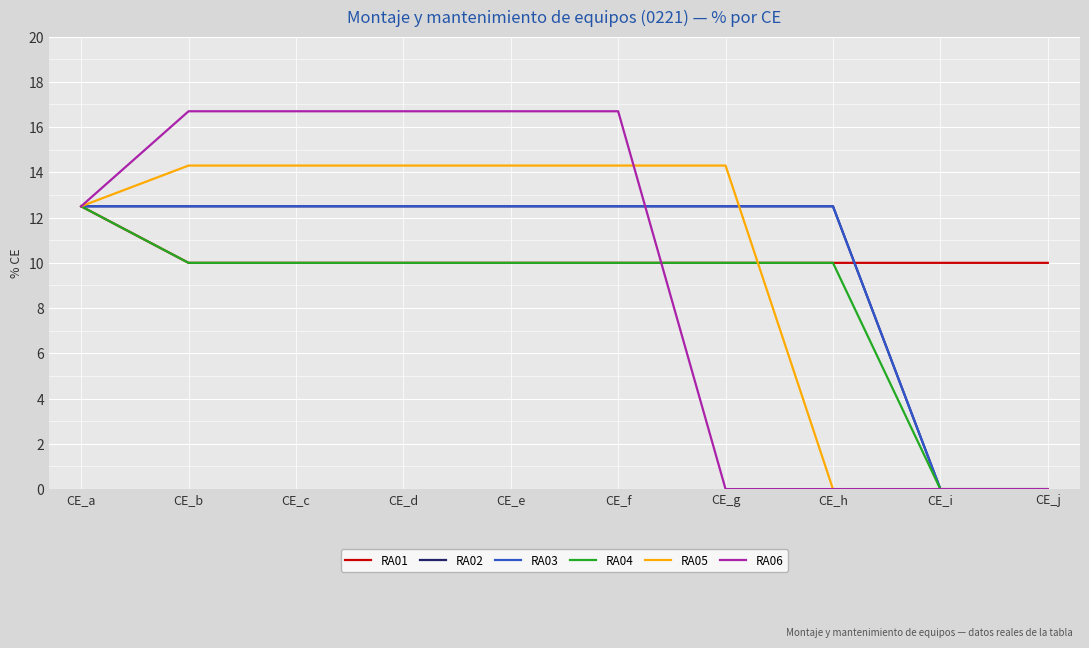

The RA01 series shows 18.7 at CE_a. True or false?

False